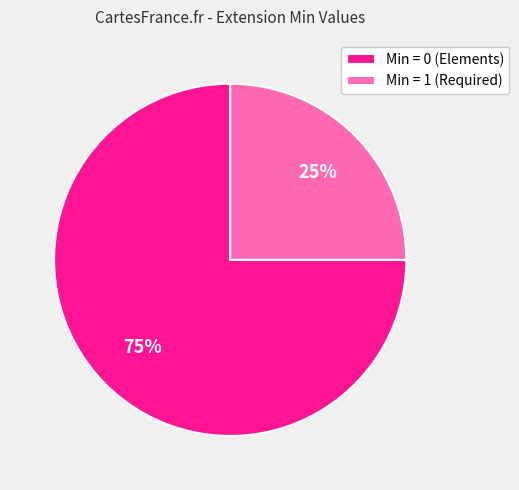

What is the majority slice?

Min = 0 (Elements)